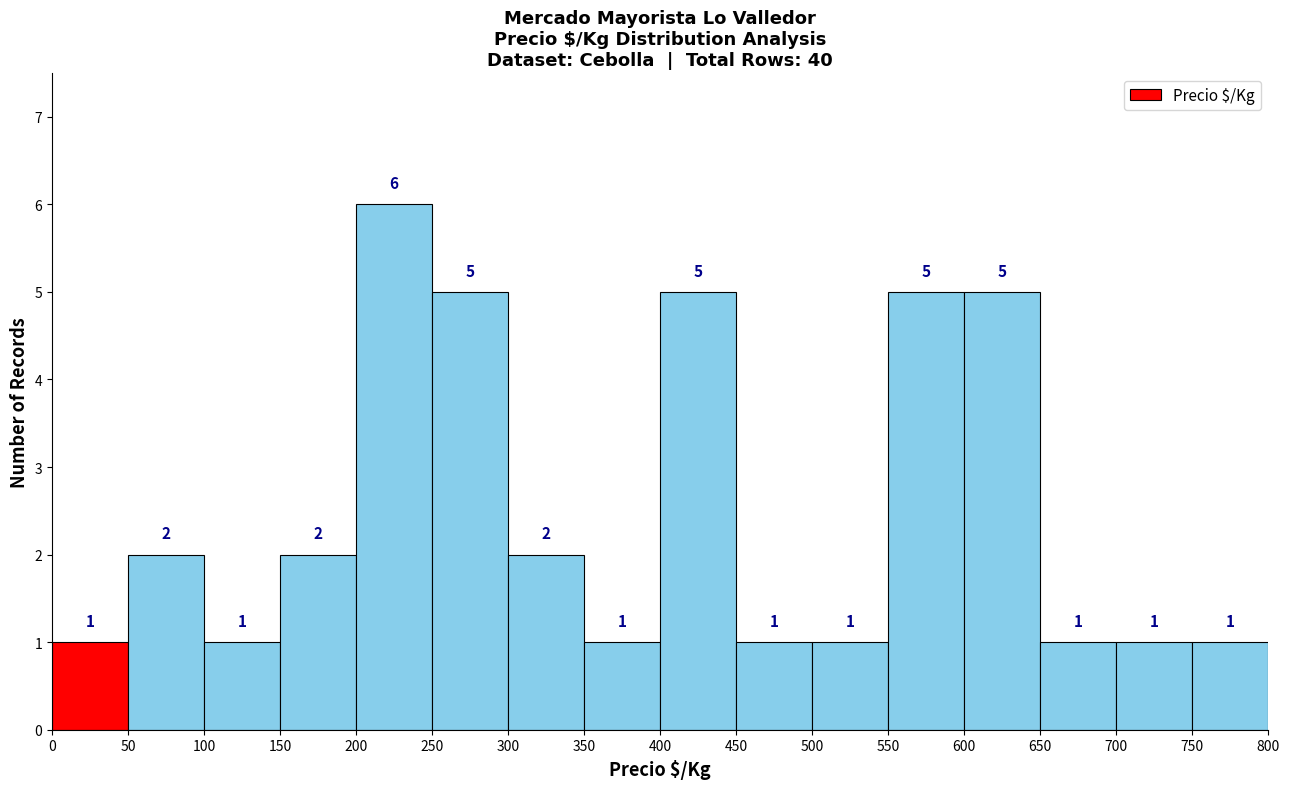

How tall is the bar that spans 0 to 50 on the x-axis?

1